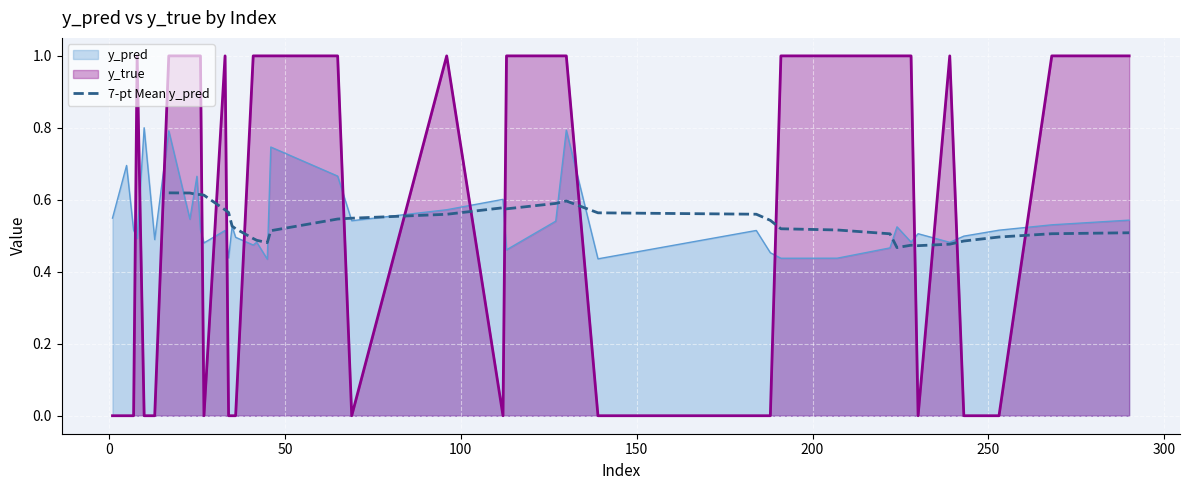

Count the values in the range 0 to 1.

34